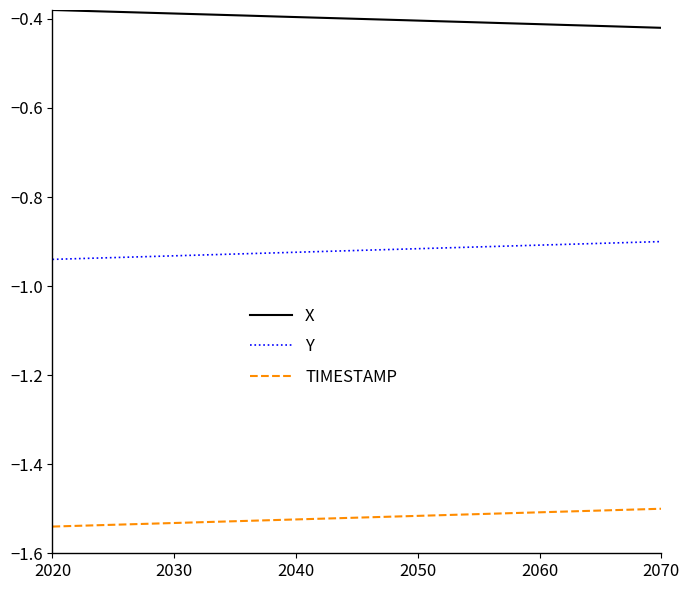

Which series has the largest total across all categories?

X